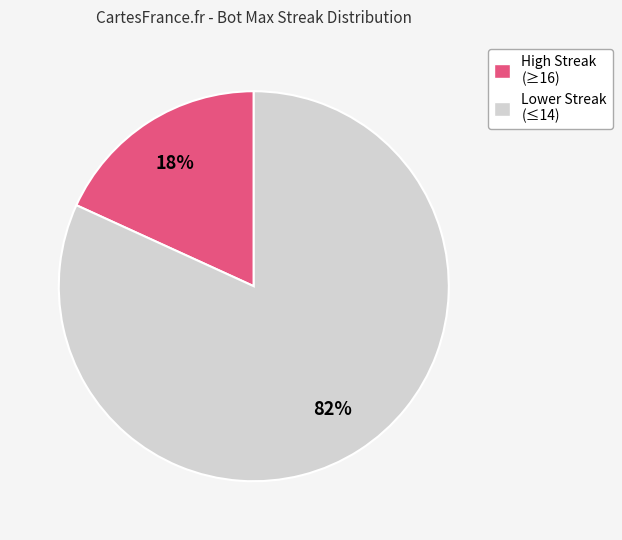

To the nearest percent, what portion does High Streak (≥16) represent?

18%